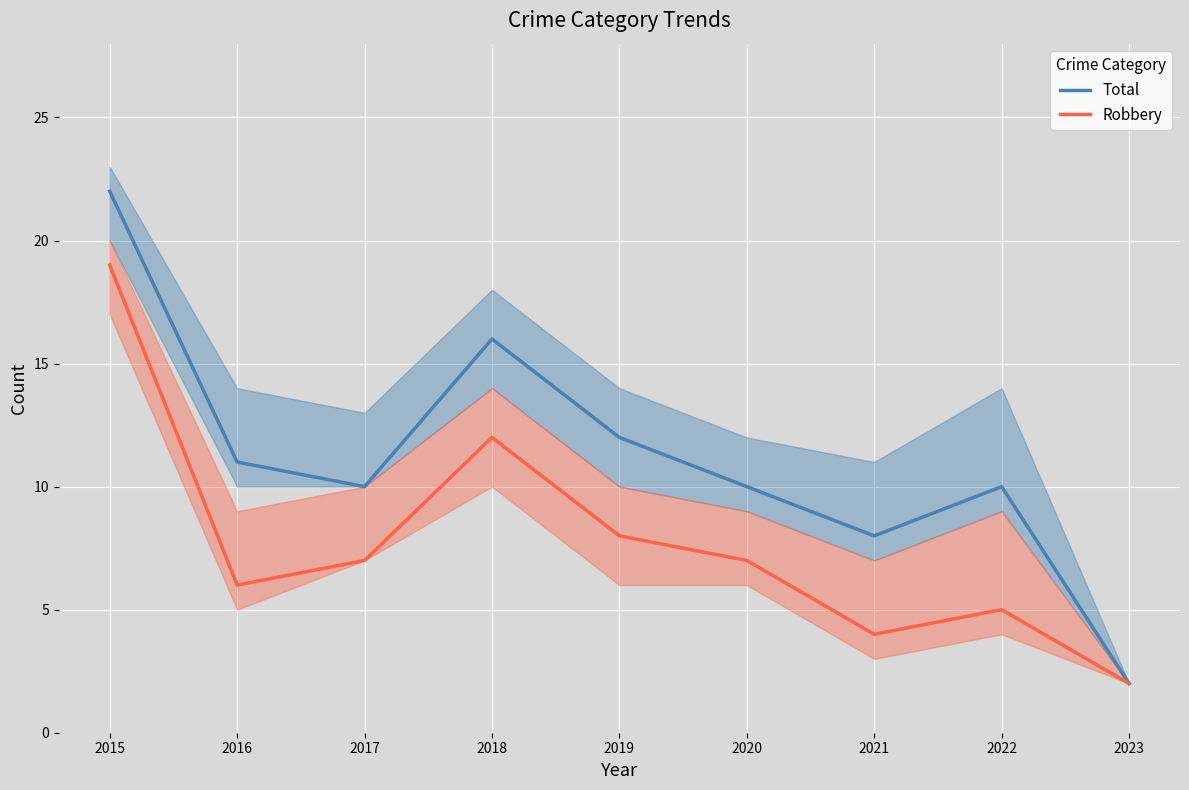

What value does the Total series have at 2019, to the nearest 10?

10